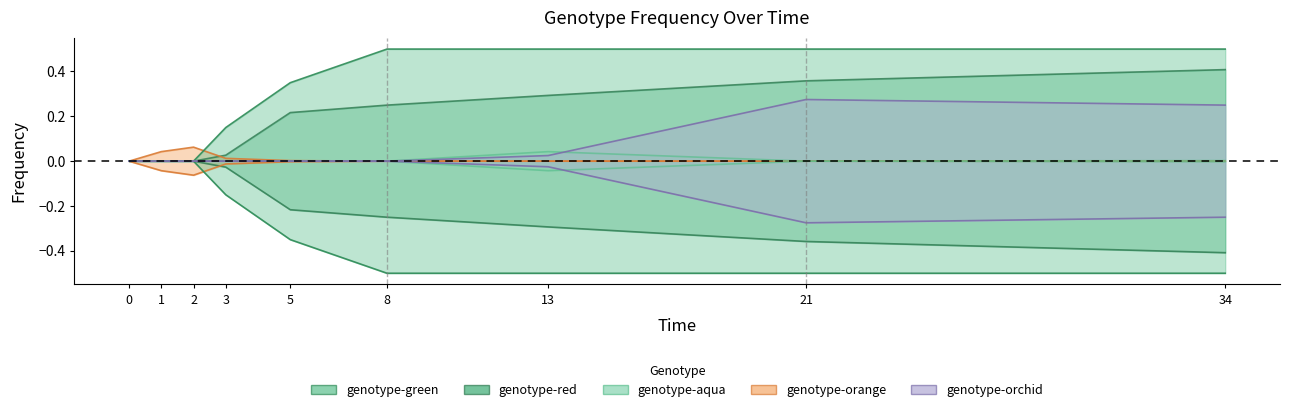

True or false: genotype-orchid has more than 1 interior local peaks.

False